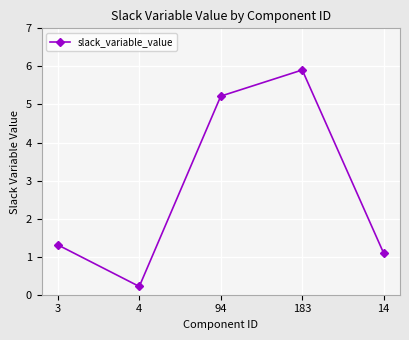

What is the change in value from 4 to 94?

+5.0